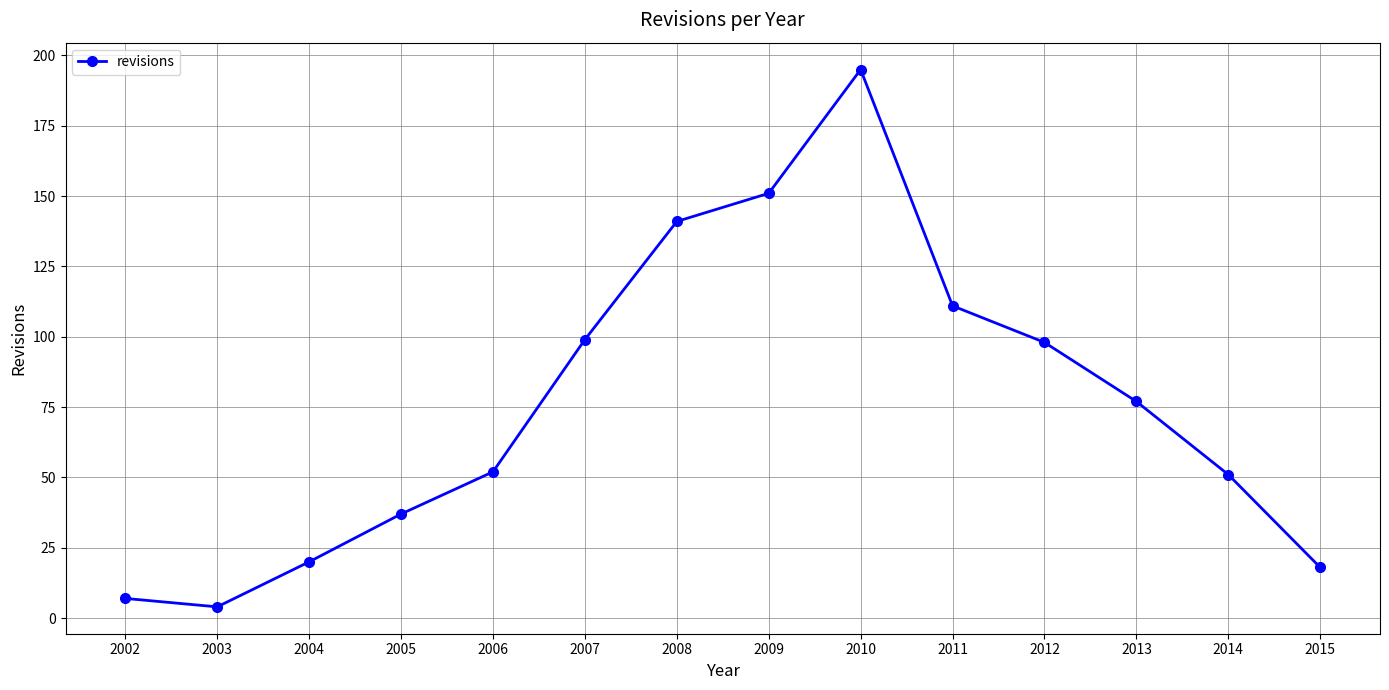

Count the number of data series in this chart.

1